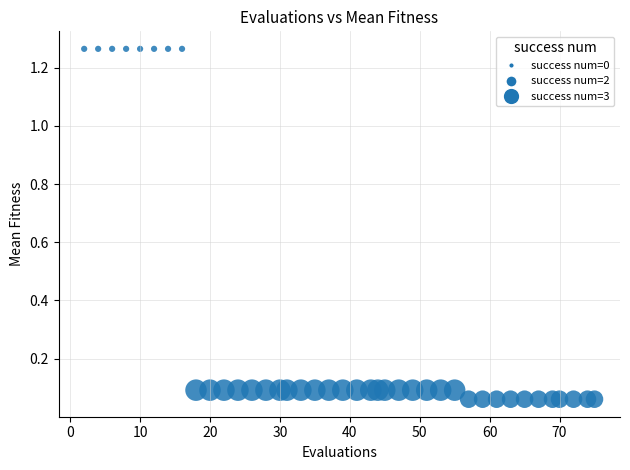

What is the range of Y values (max minus min)?

1.2